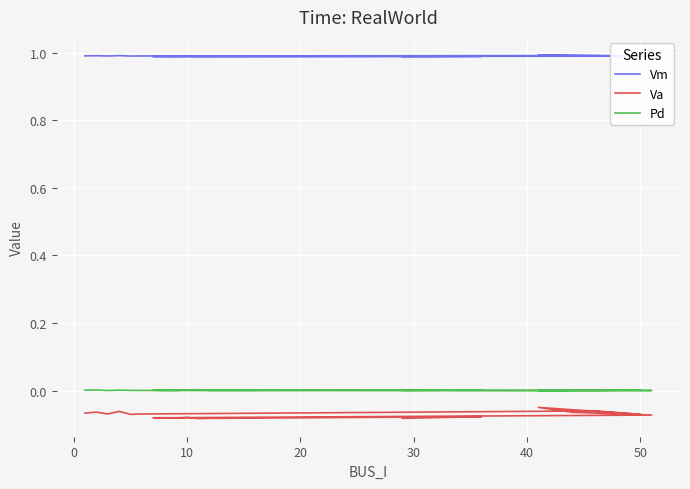

In Vm, how many points are higher than both neighbors (excluding endpoints)?

7